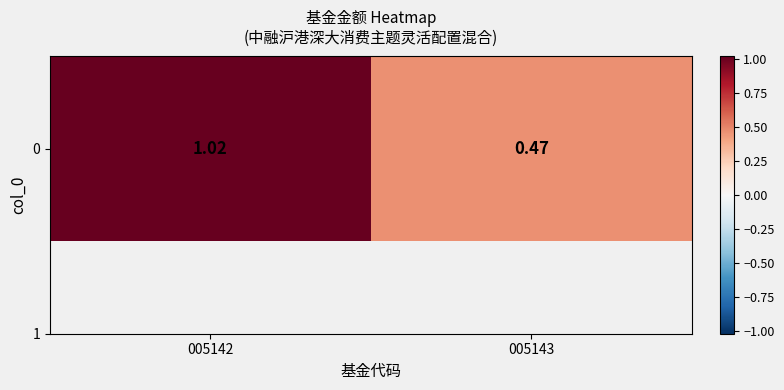

List the labels in order of value, largest first.

005142, 005143